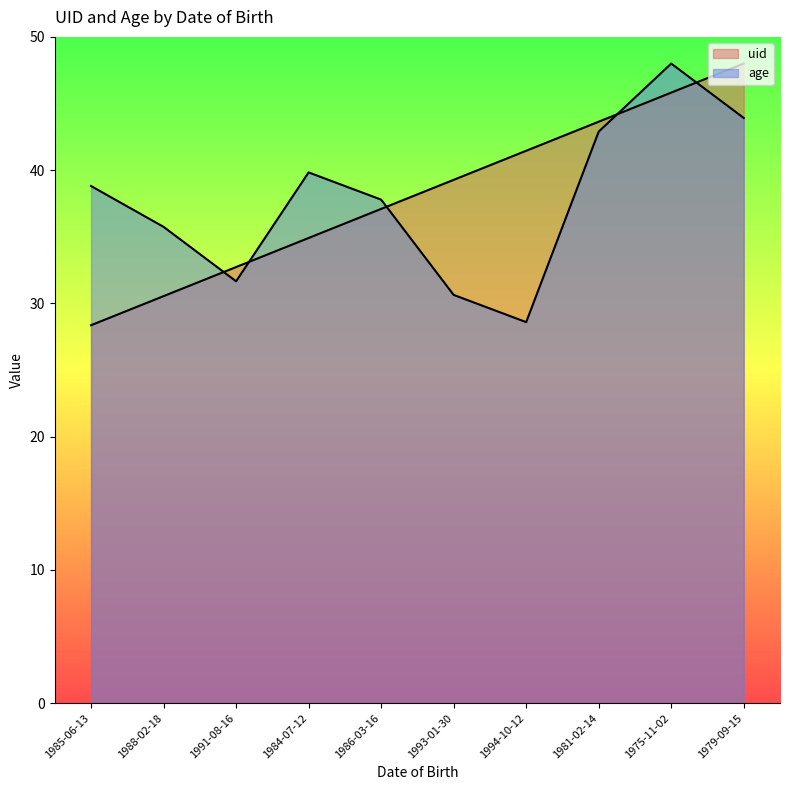

Which category has the highest value in the uid series?

1979-09-15